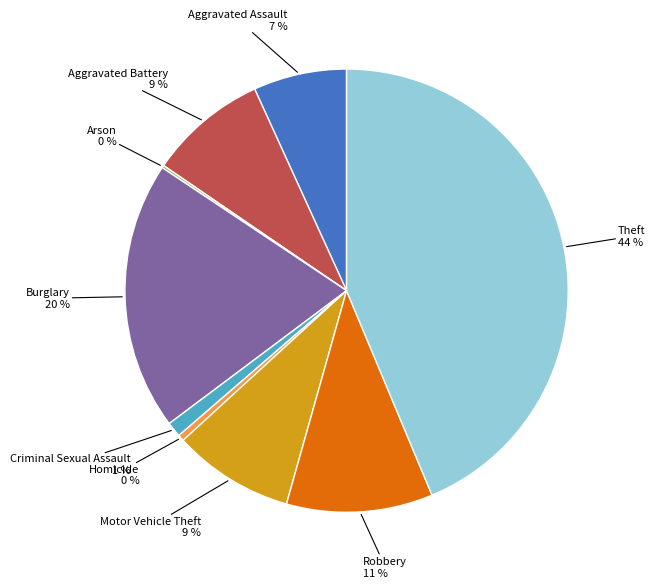

Between Homicide and Criminal Sexual Assault, which is larger?

Criminal Sexual Assault